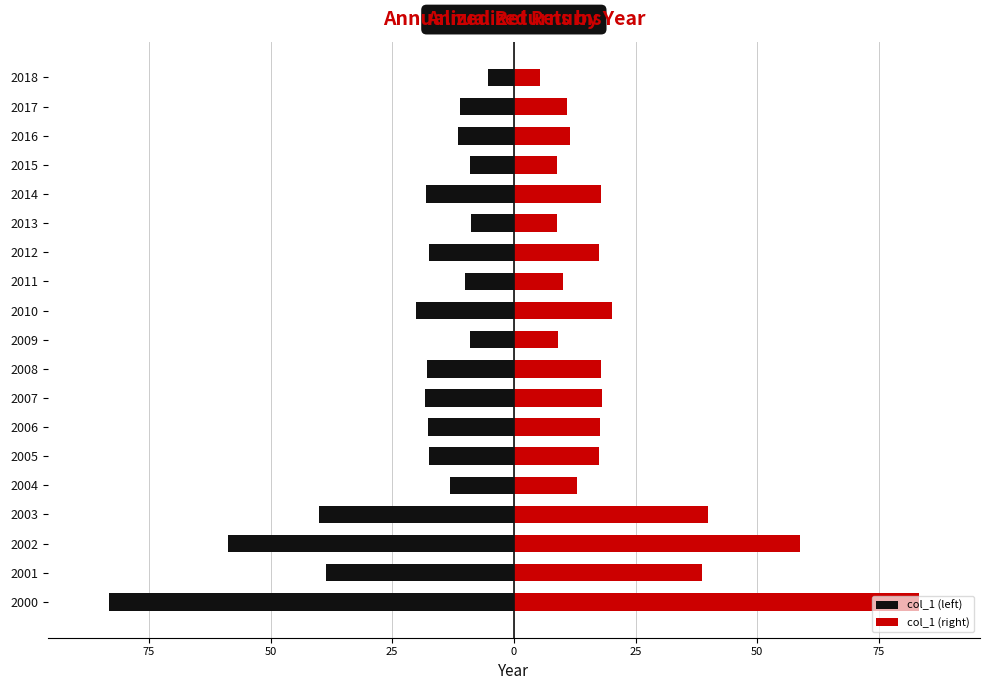

Reading left to right, list all the values displayed in this chart.

col_1 (left): -83.3	-38.6	-58.7	-40.0	-13.0	-17.5	-17.6	-18.2	-17.9	-9.0	-20.2	-10.0	-17.4	-8.8	-18.0	-9.0	-11.5	-11.0	-5.4
col_1 (right): 83.3	38.6	58.7	40.0	13.0	17.5	17.6	18.2	17.9	9.0	20.2	10.0	17.4	8.8	18.0	9.0	11.5	11.0	5.4